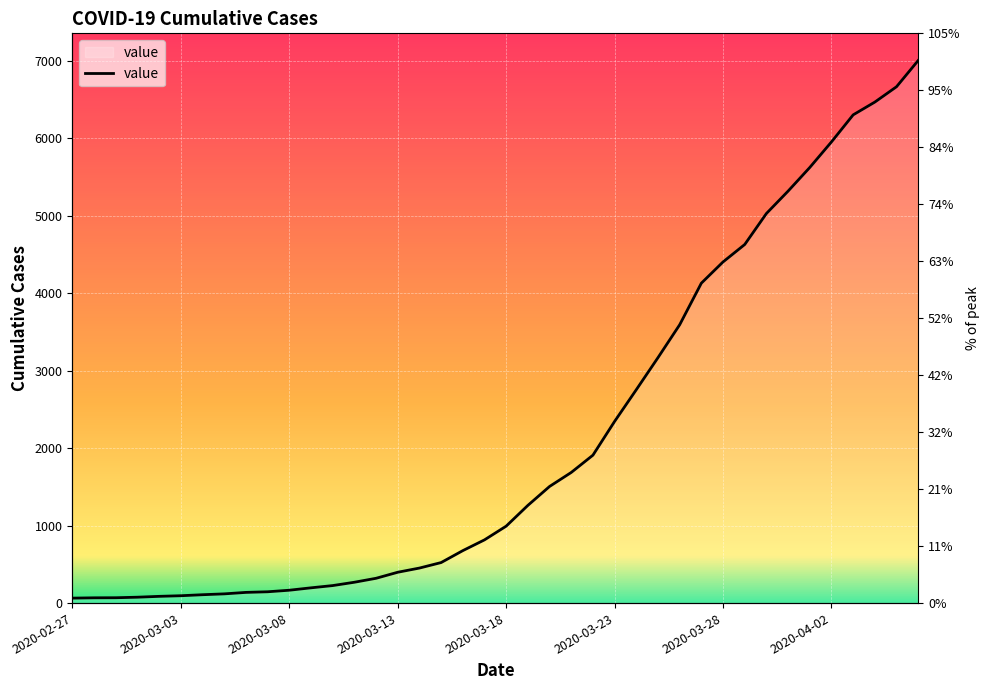

The value at 2020-03-17 is 1099. True or false?

False